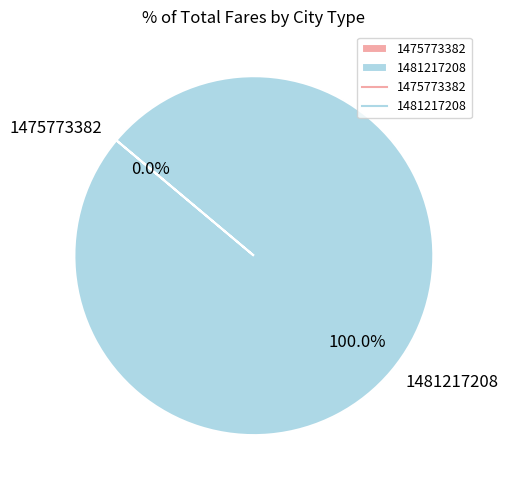

The 1475773382 slice represents 6% of the pie. True or false?

False